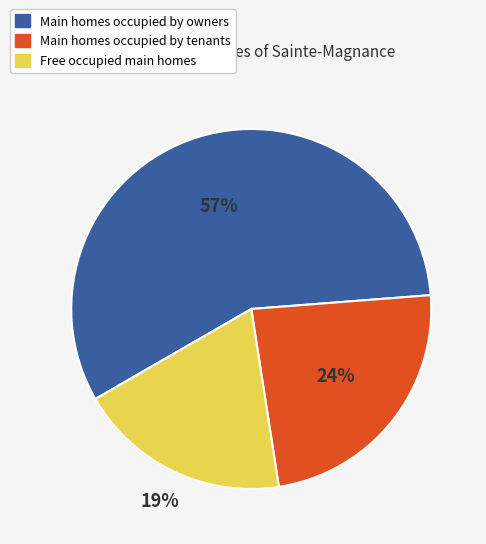

How many segments does this pie chart have?

3